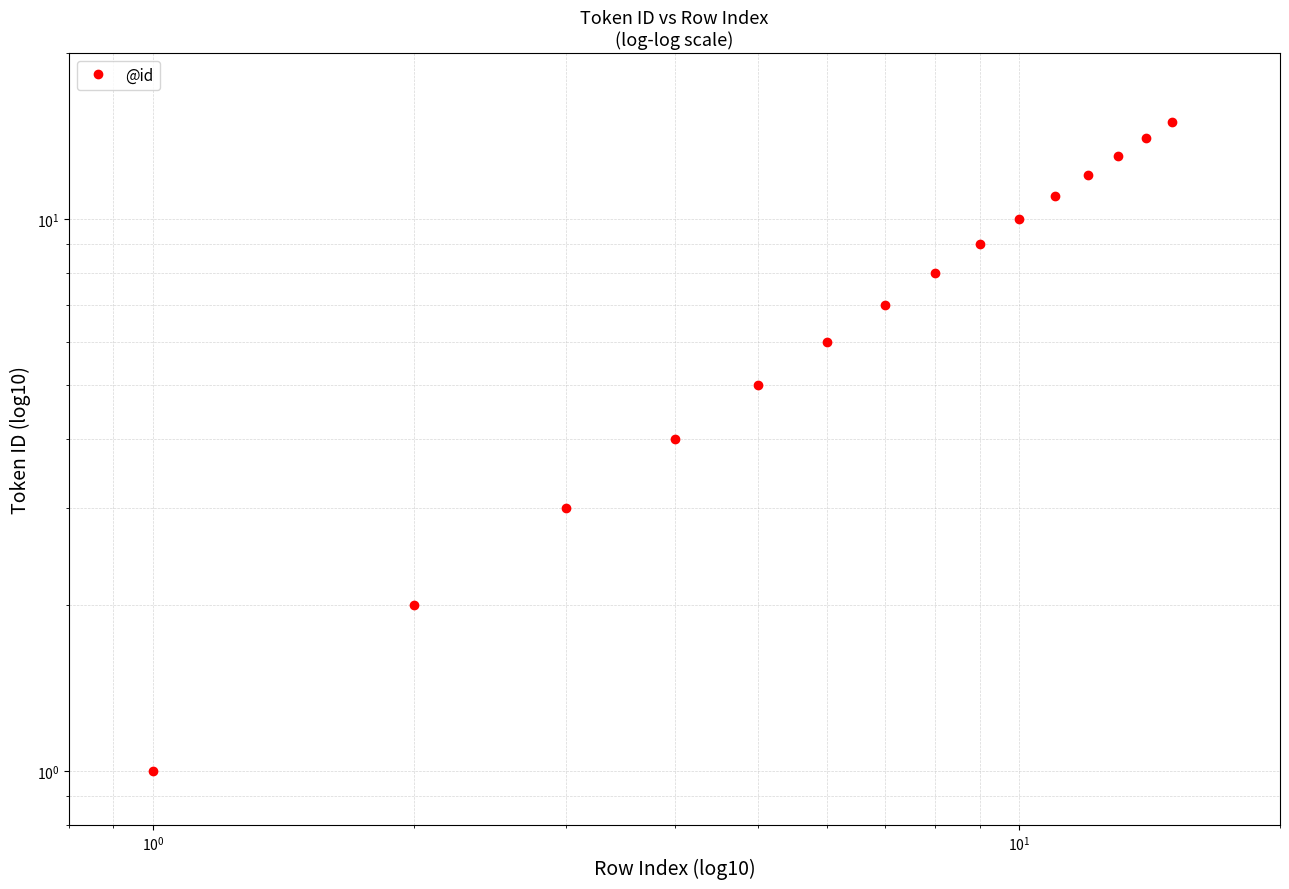

Count the number of data series in this chart.

1